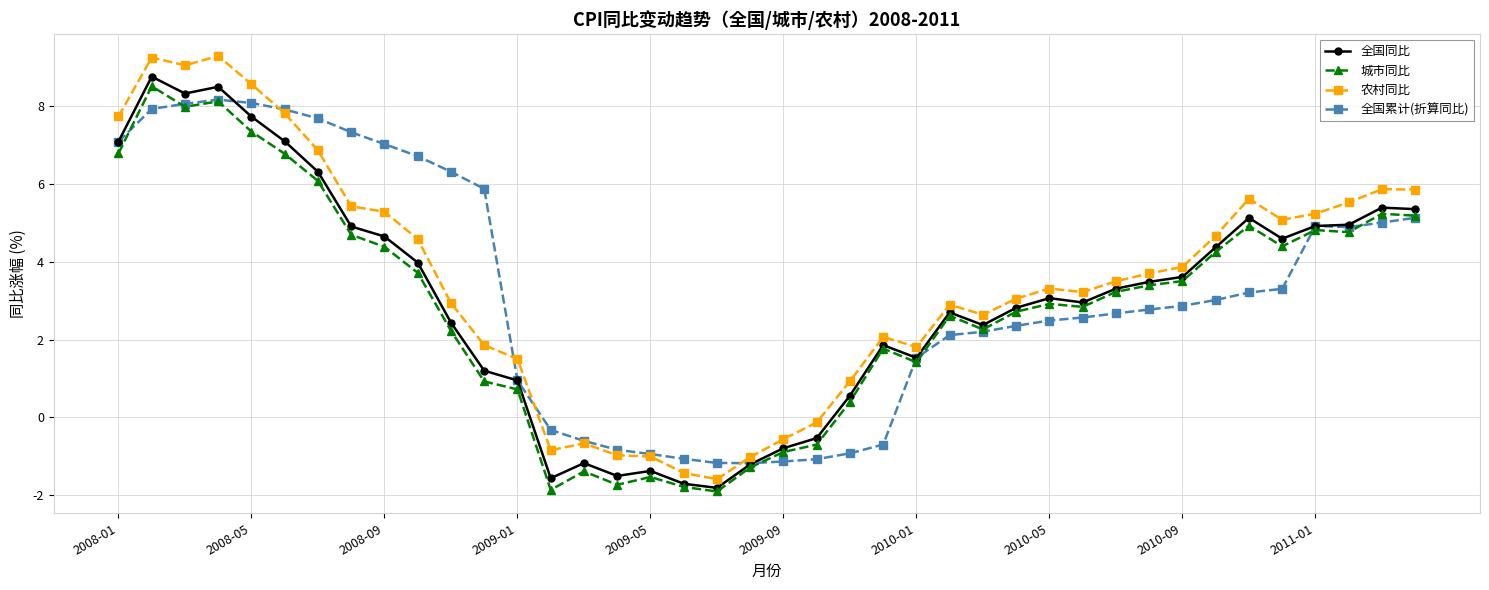

What is the value of the 城市同比 point at the 4th from the left?

8.1